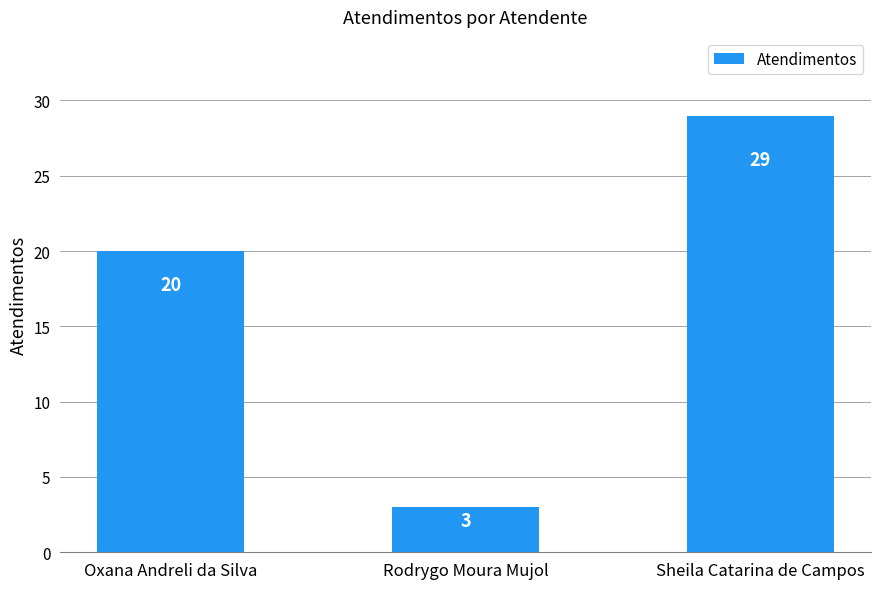

List the labels in order of value, largest first.

Sheila Catarina de Campos, Oxana Andreli da Silva, Rodrygo Moura Mujol